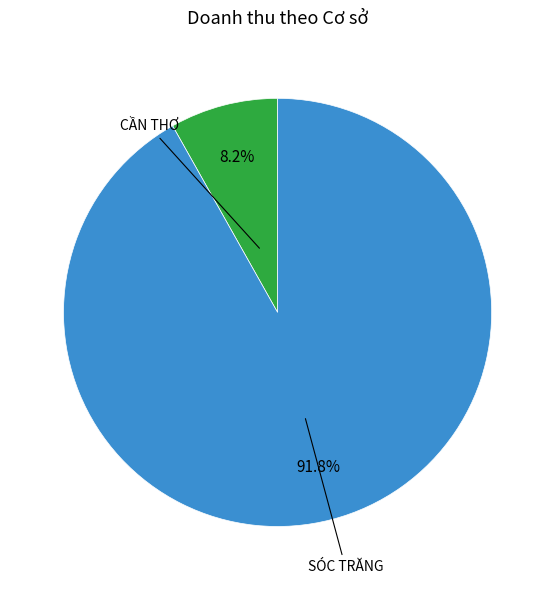

Is there any slice that represents more than half of the pie?

Yes